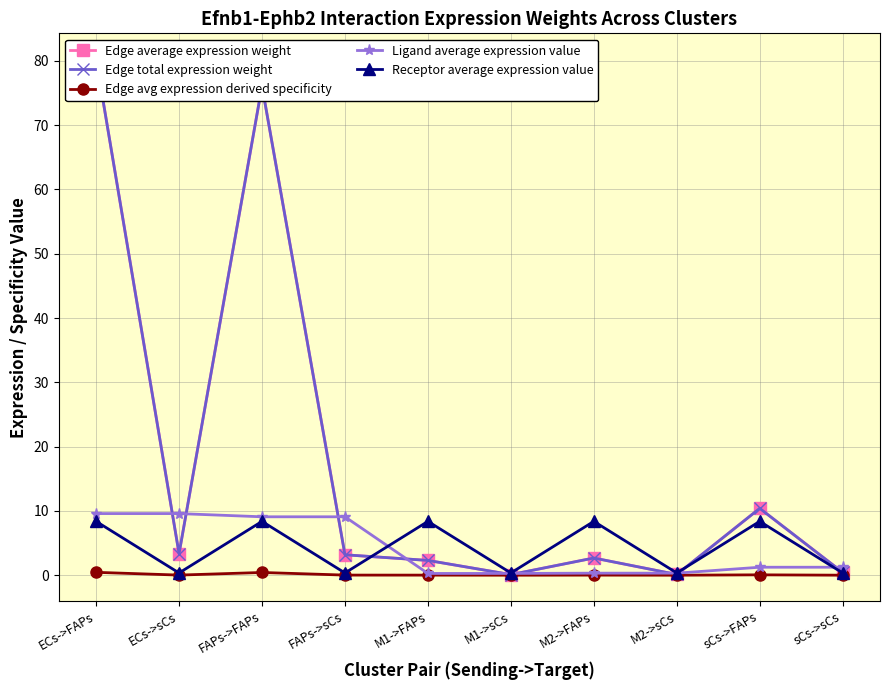

At how many categories does at least one series exceed 6?

7